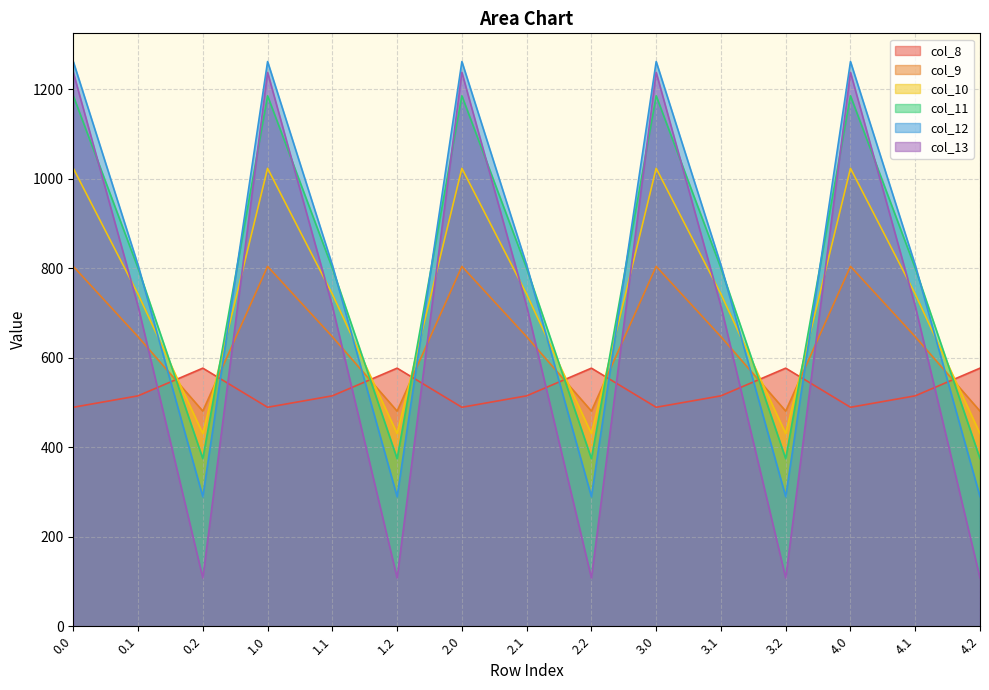

Which category has the lowest value in the col_9 series?

0.2